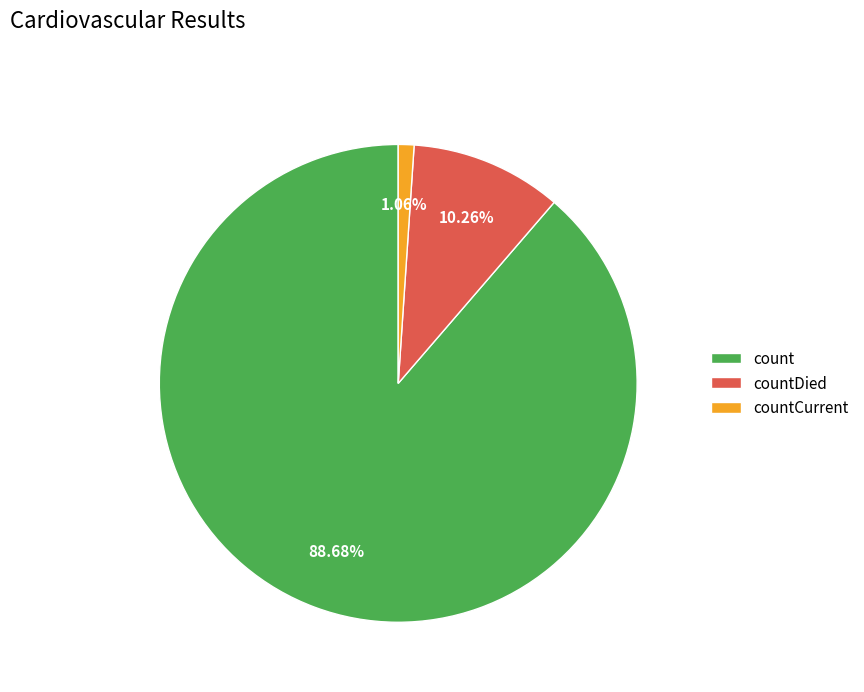

True or false: countCurrent accounts for 1% of the total.

True